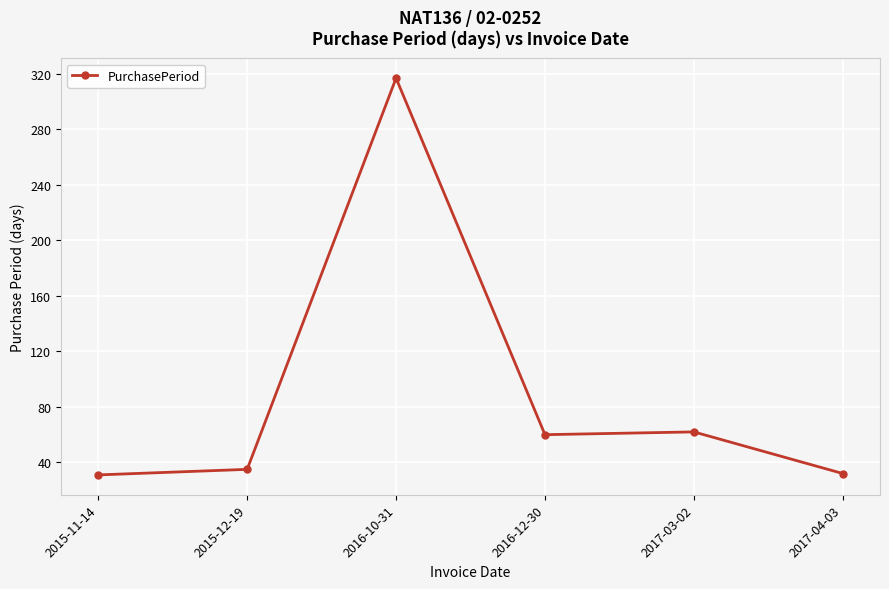

At which category does the chart reach its peak across all series?

2016-10-31